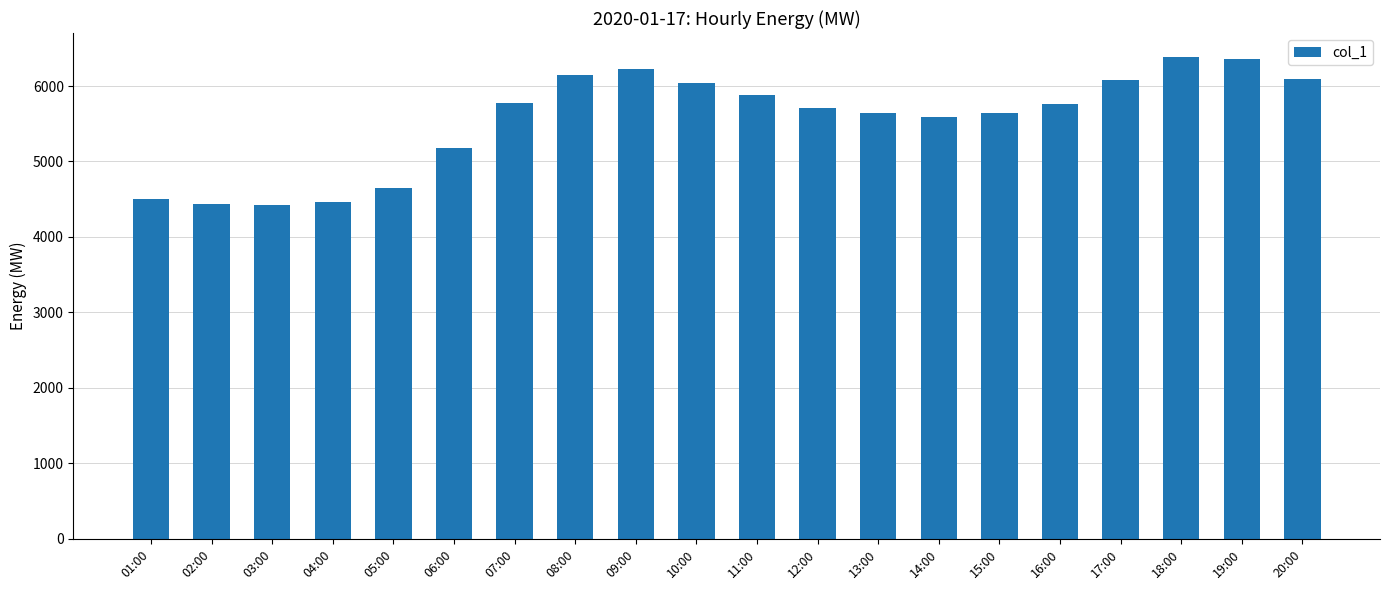

What is the smallest value displayed?

4420